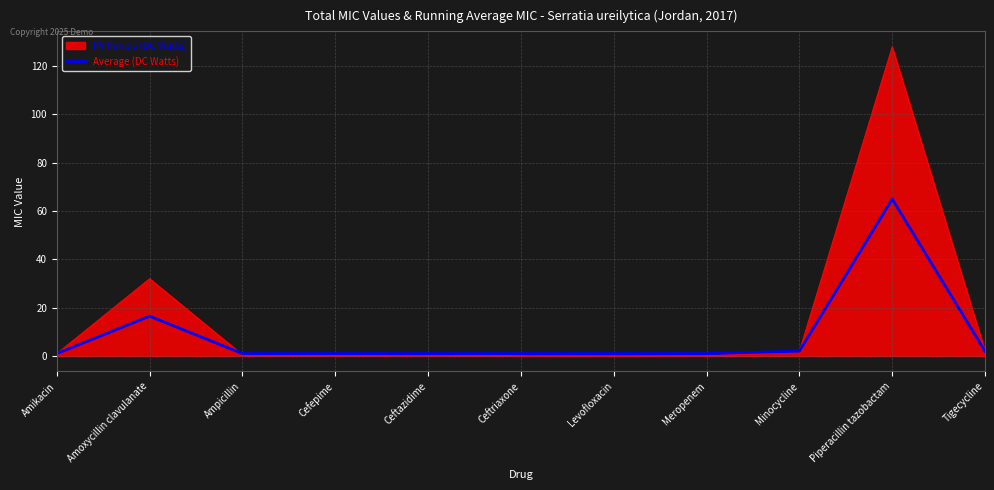

Which series has the largest total across all categories?

PV Panels (DC Watts)